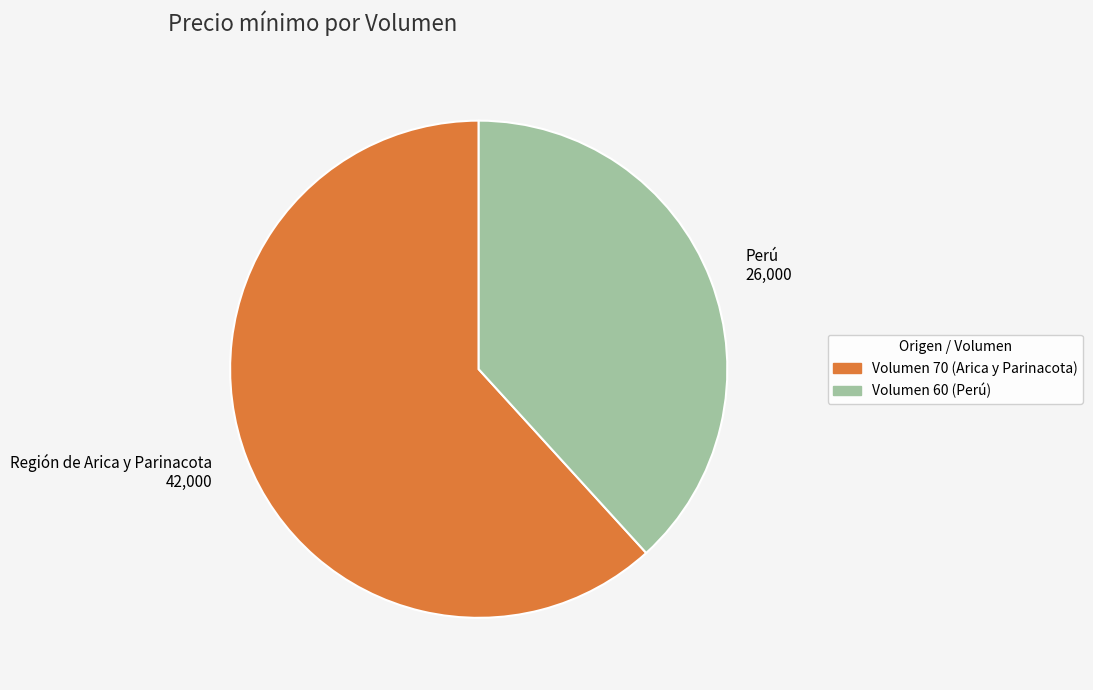

What is the majority slice?

Volumen 70 (Arica y Parinacota)